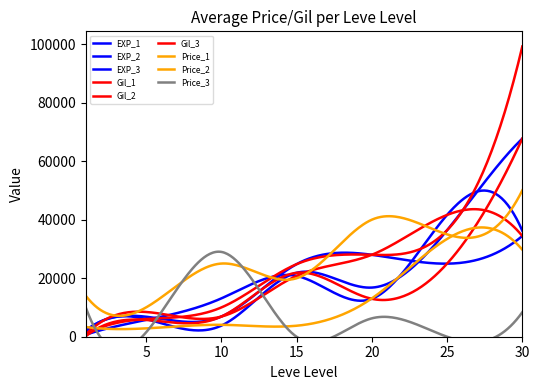

Which series changed the most between 1 and 30?

Leve Gil